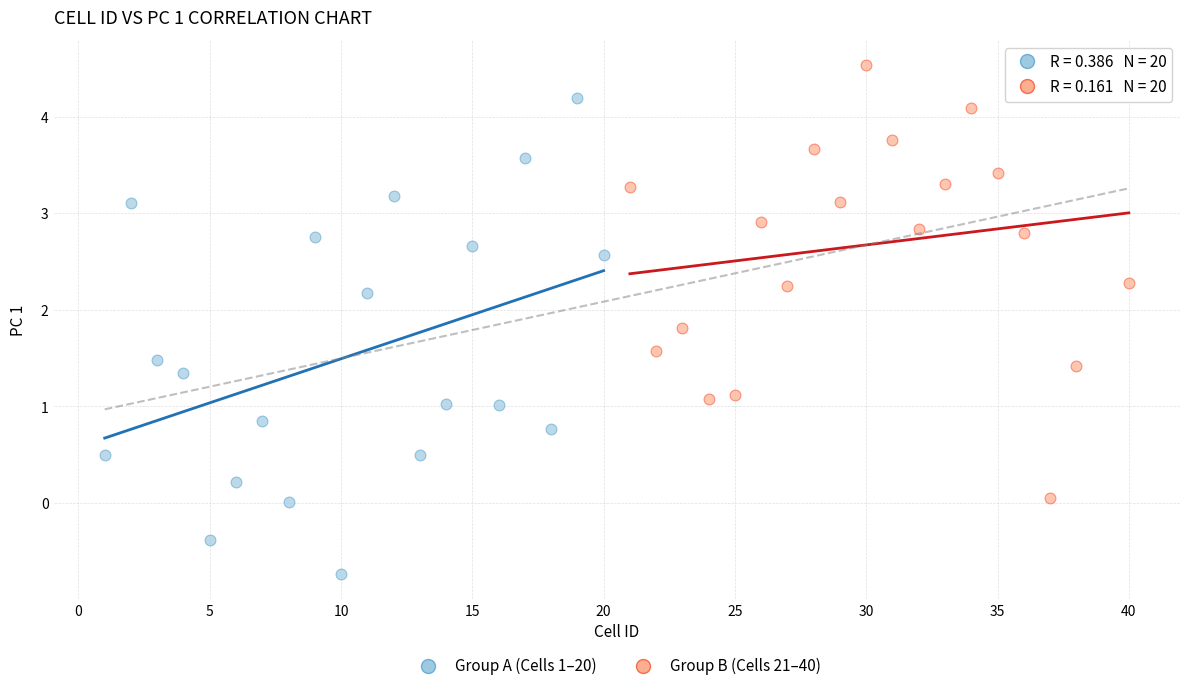

Which series reaches the maximum Y coordinate?

Group B (Cells 21–40)